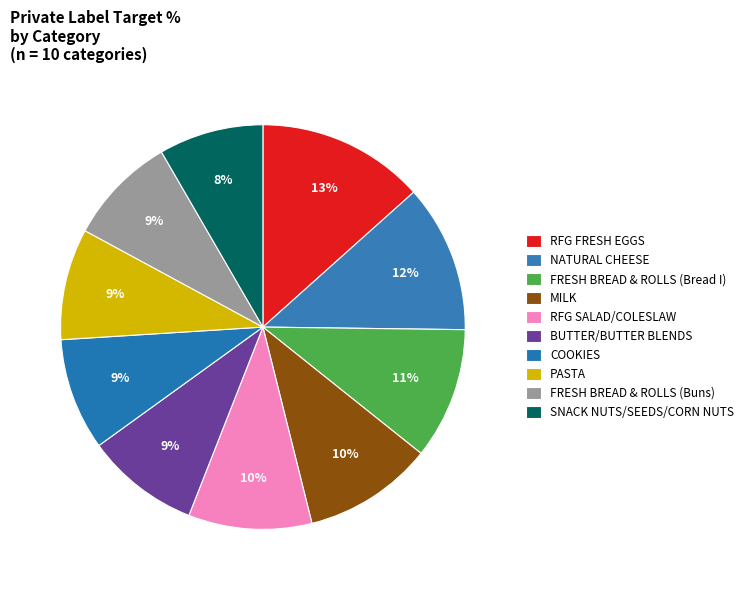

How much of the chart is everything except FRESH BREAD & ROLLS (Bread I)?

89.5%